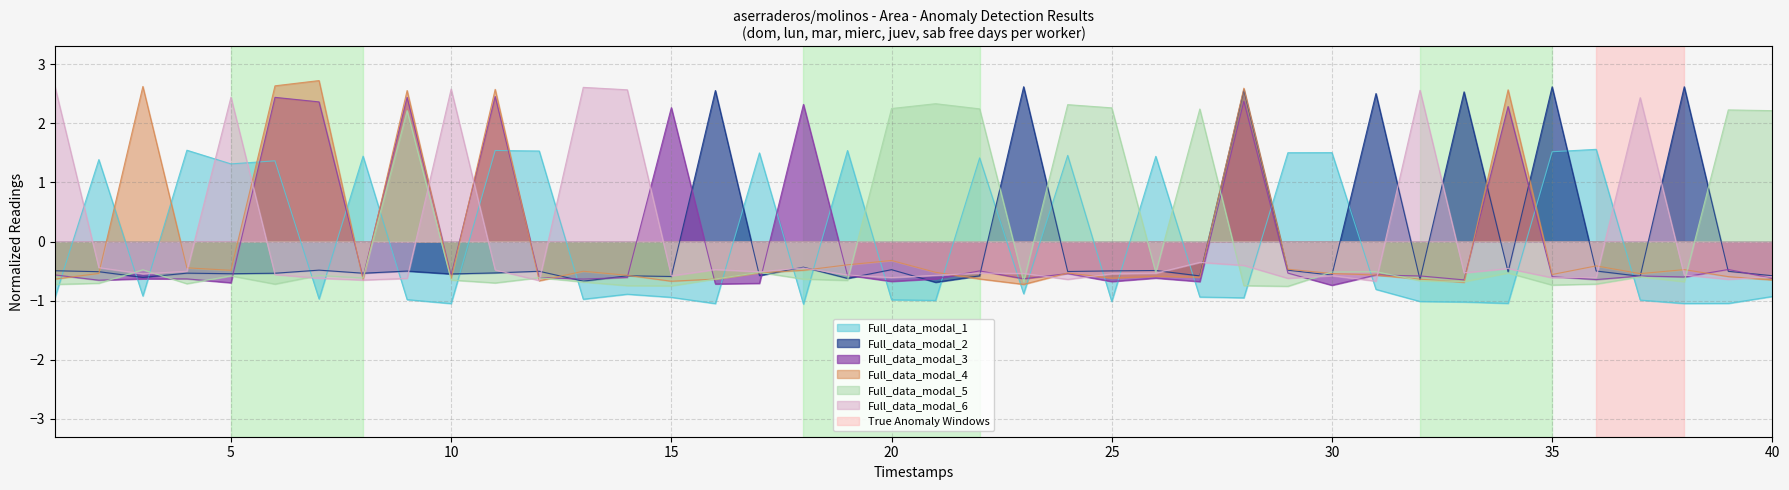

How many data points in sab are above 0?

7